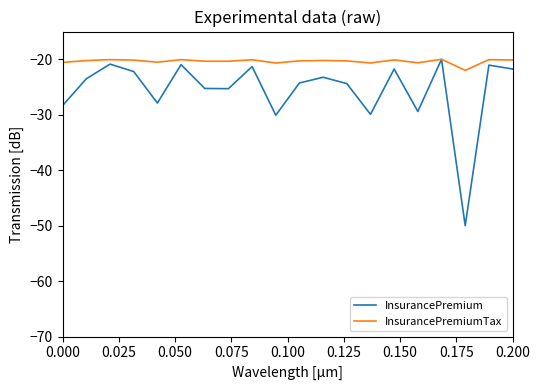

Which series has the widest spread of values?

InsurancePremium